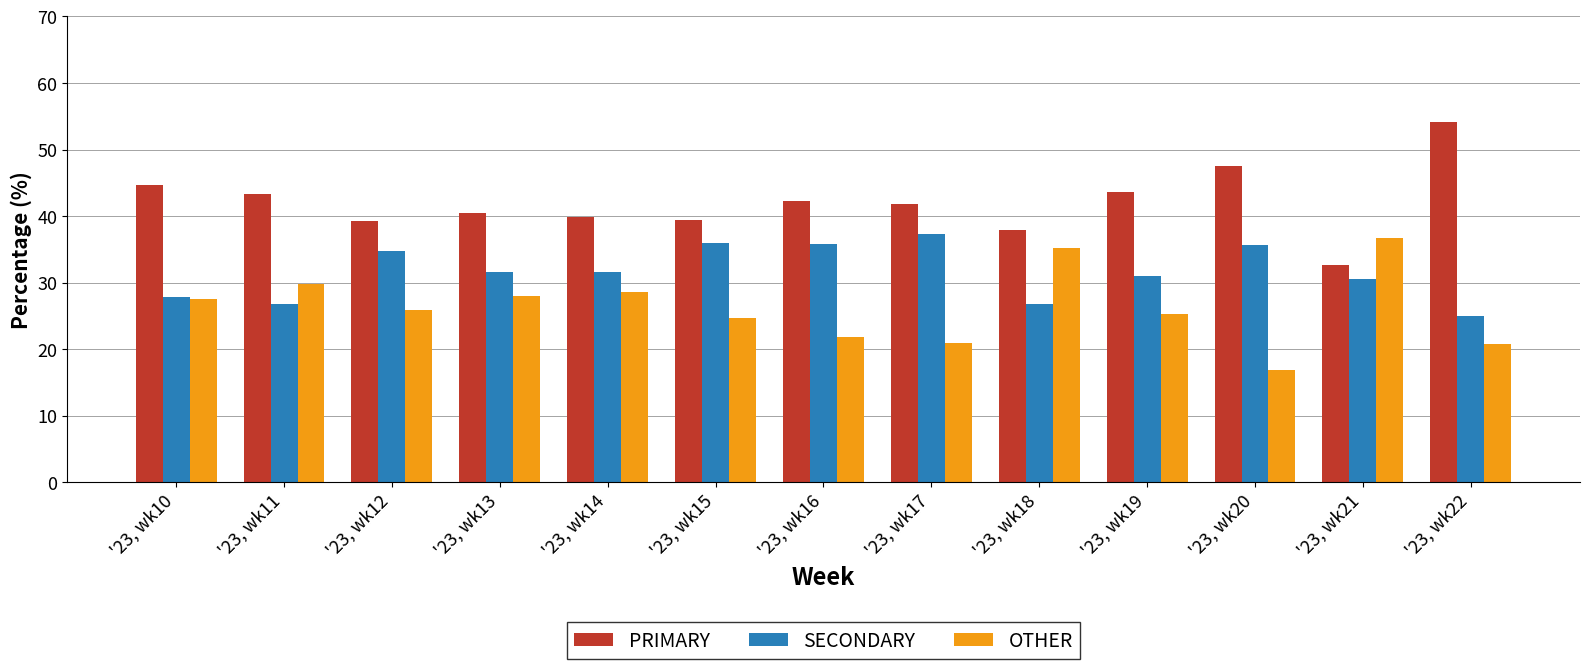

Which category has the lowest value in the OTHER series?

'23, wk20